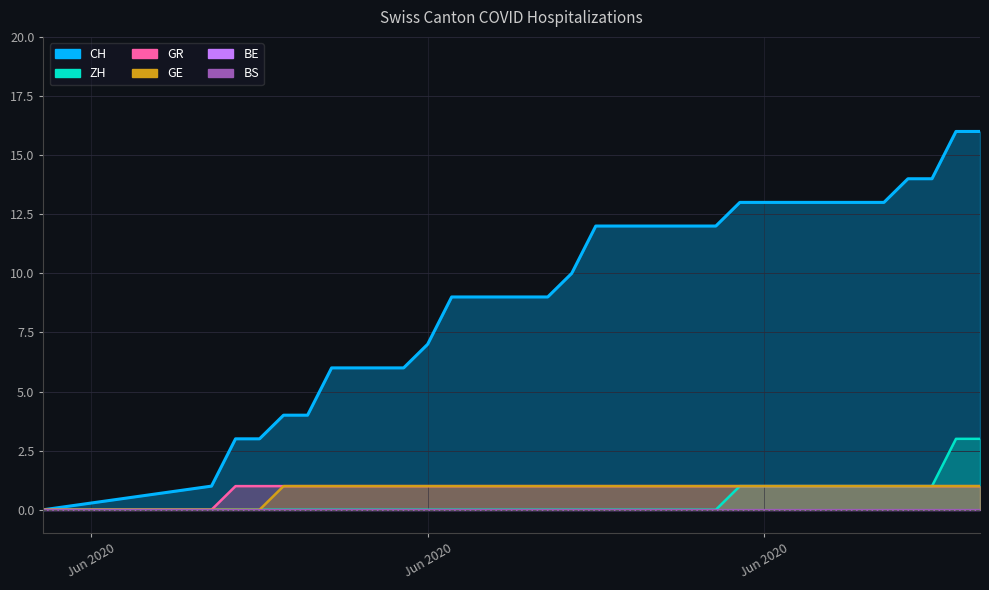

What is the maximum value shown in the chart?

16